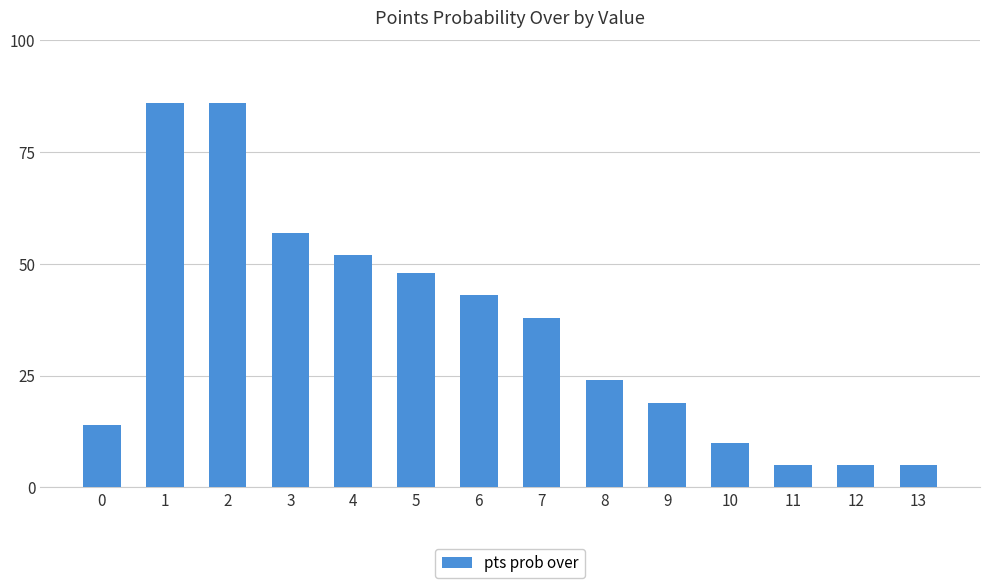

What is the sum of all values?

492